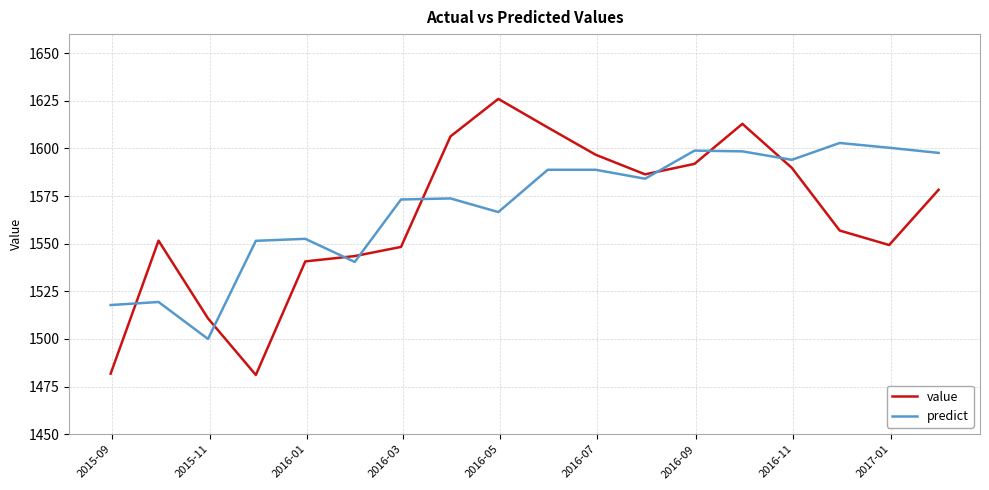

Which series ends up on top after the final intersection of predict and value?

predict